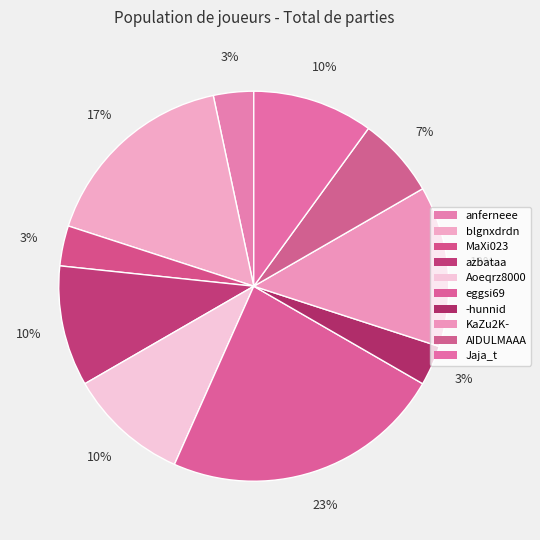

How many slices are in this pie chart?

10